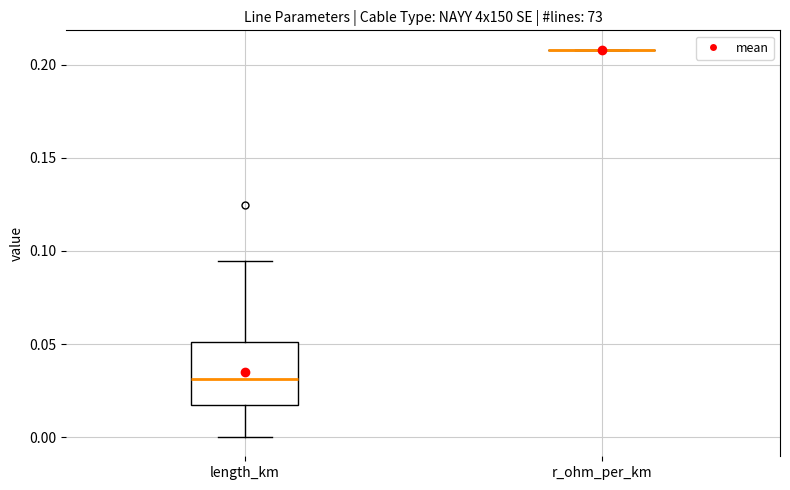

Where is the upper edge of the box for length_km on the y-axis? The values are not printed on the chart, so give them approximately, as read against the axis.

0.050